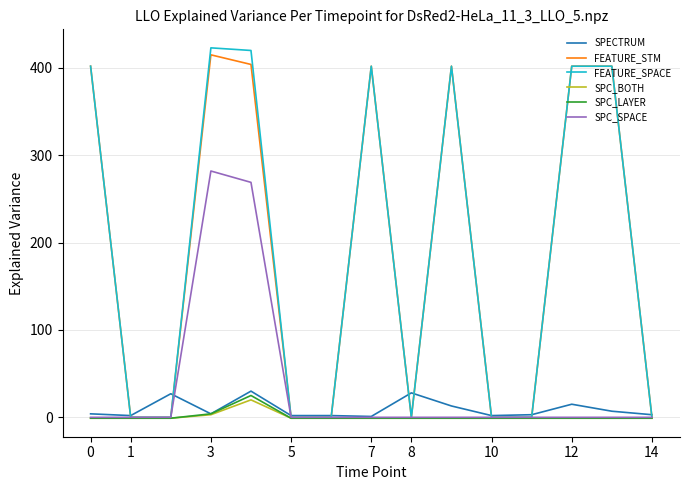

What is the difference between the maximum and second lowest values in the SPECTRUM series?

28